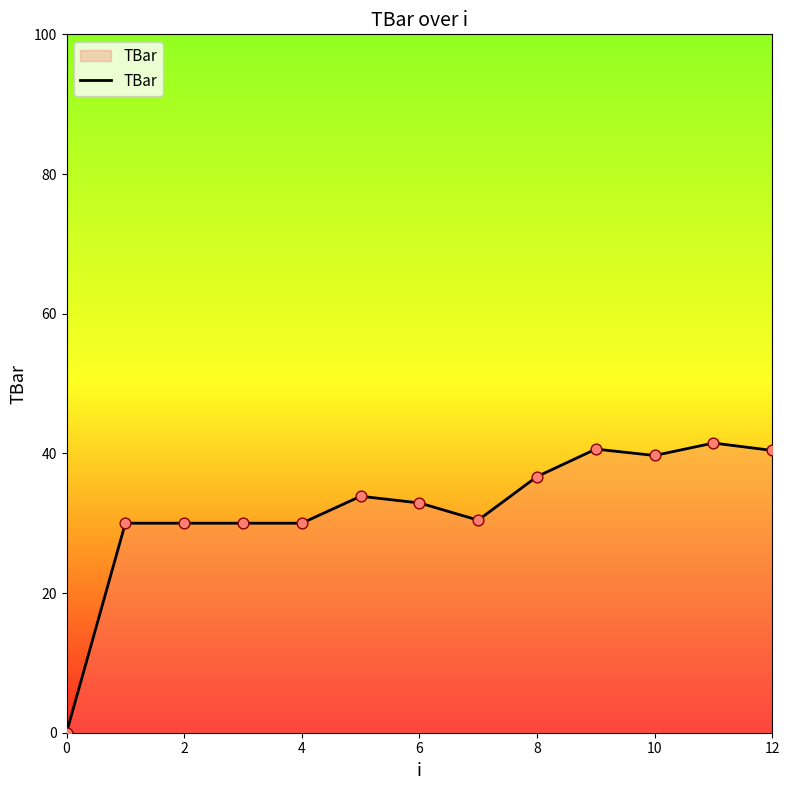

What is the difference between the maximum and minimum values?

41.5